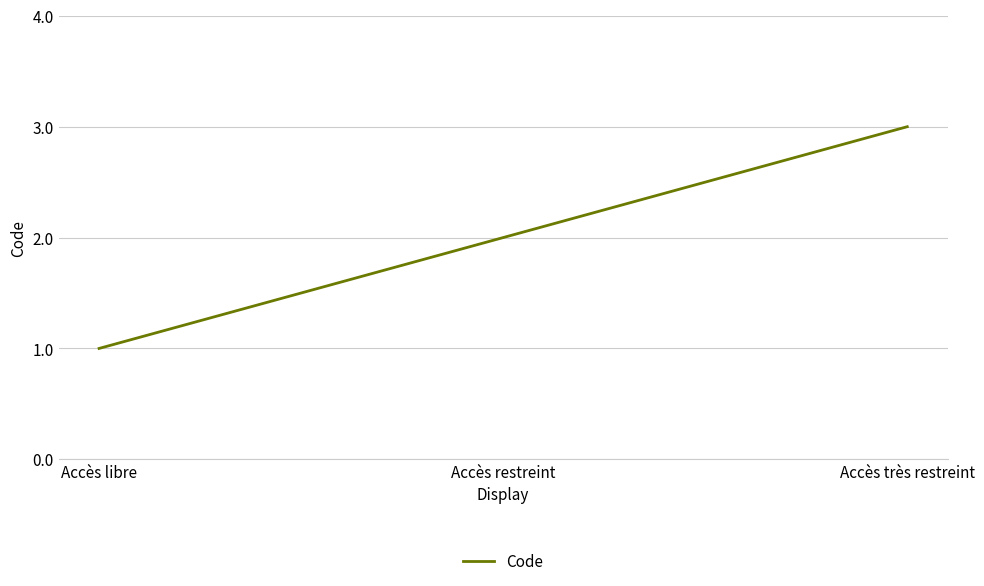

What is the maximum value shown in the chart?

3